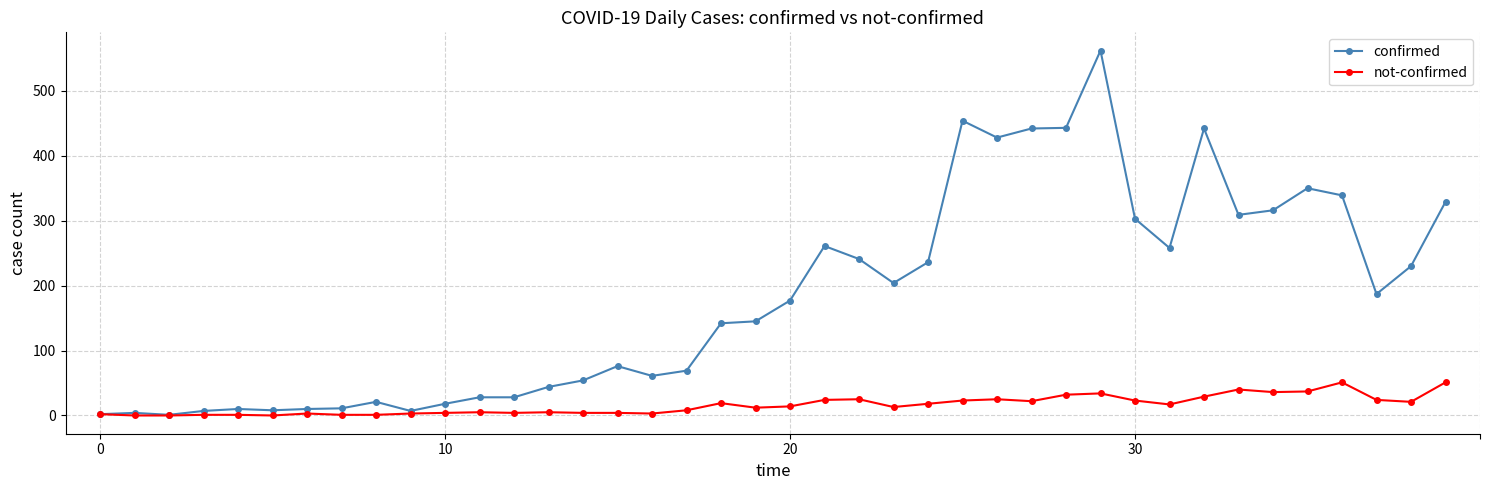

List the series in order of their overall mean, lowest first.

not-confirmed, confirmed